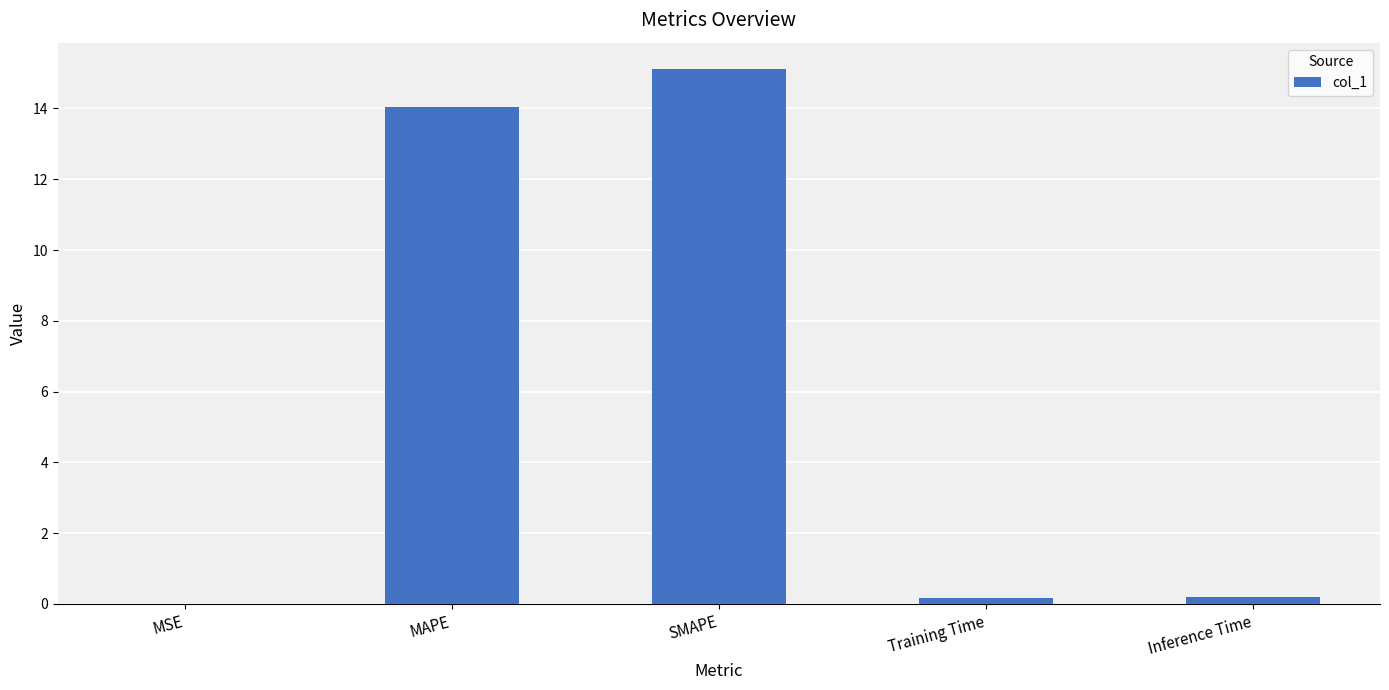

Which has a higher value, MSE or SMAPE?

SMAPE